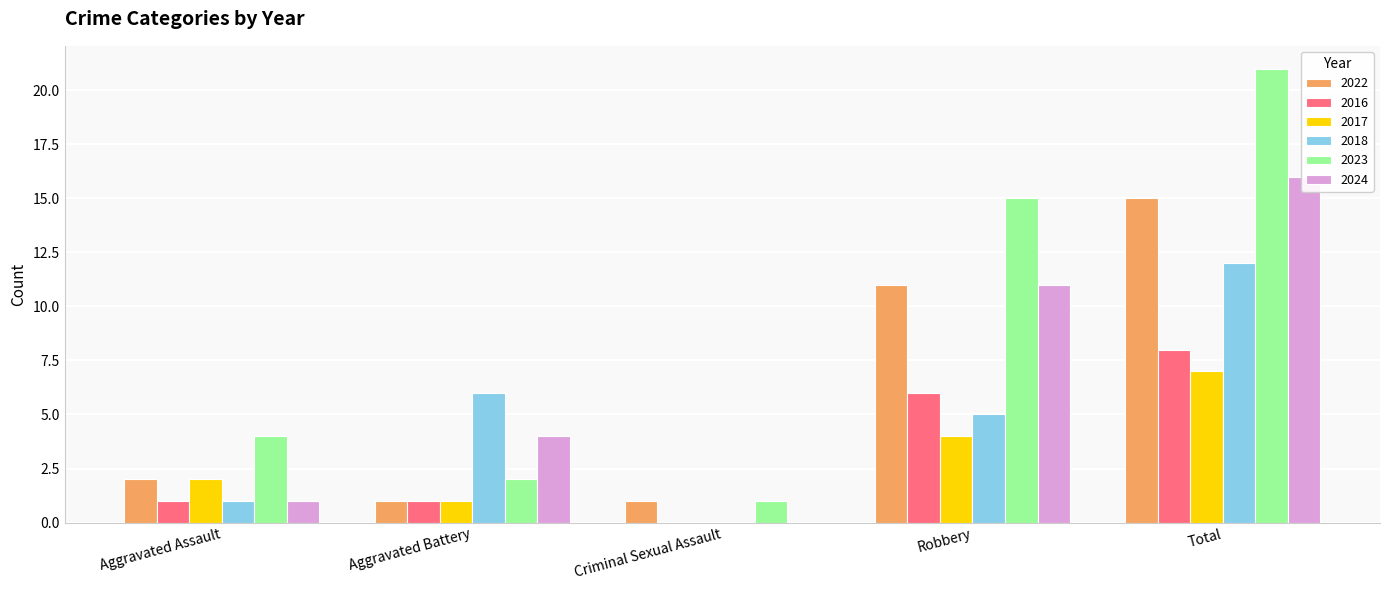

How many groups of bars are there?

5